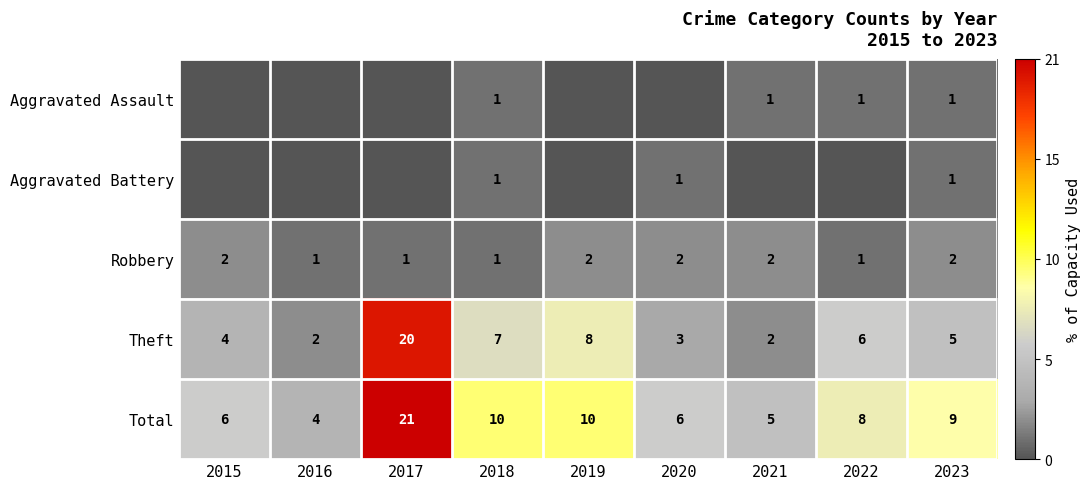

At which label is Theft closest to 11?

2019